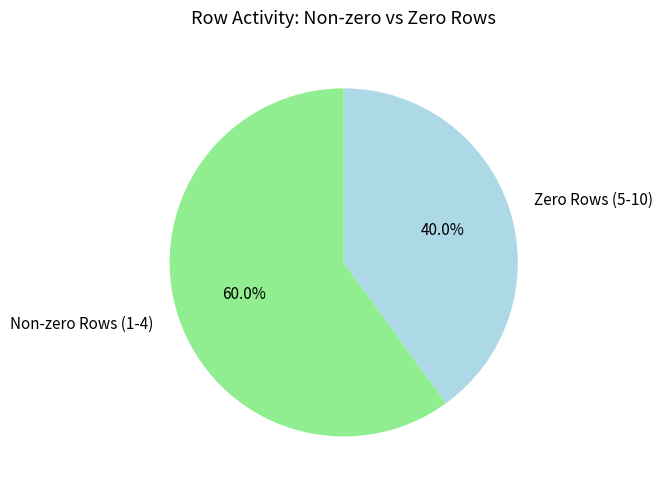

Which category has the smallest portion of the pie?

Zero Rows (5-10)